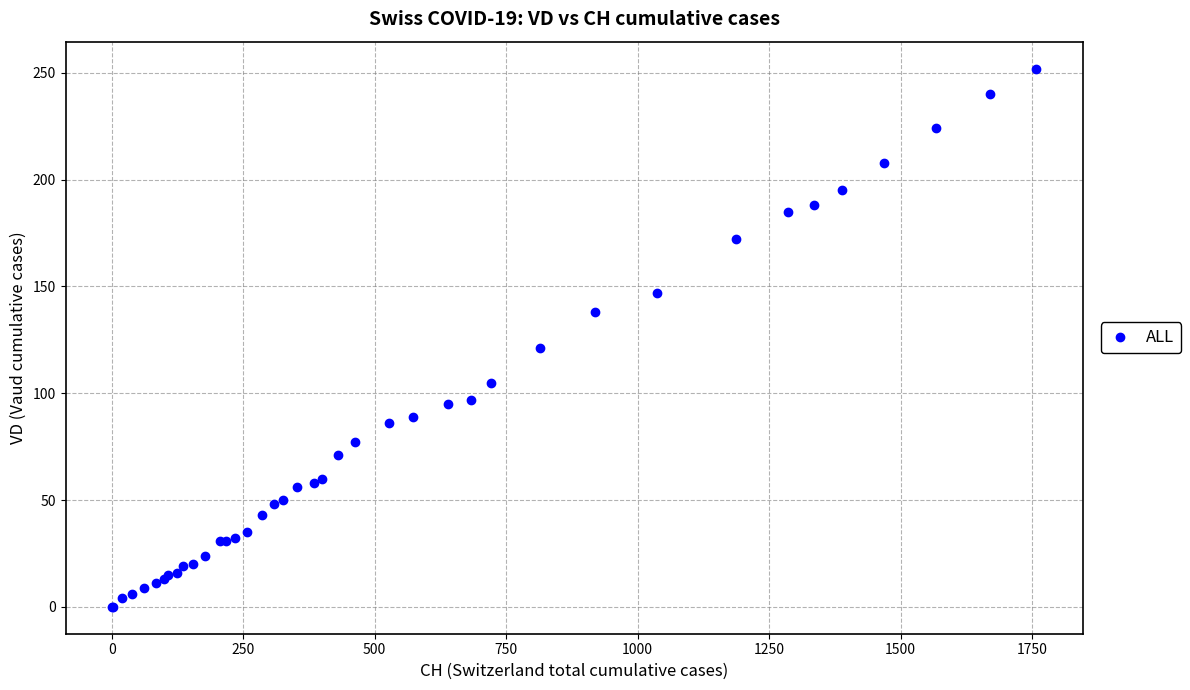

What Y value in the scatter plot is closest to 126?

121